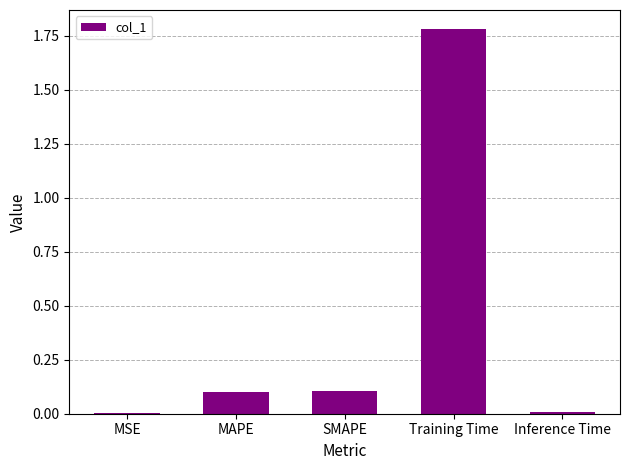

What is the change in value from MAPE to Training Time?

+1.7